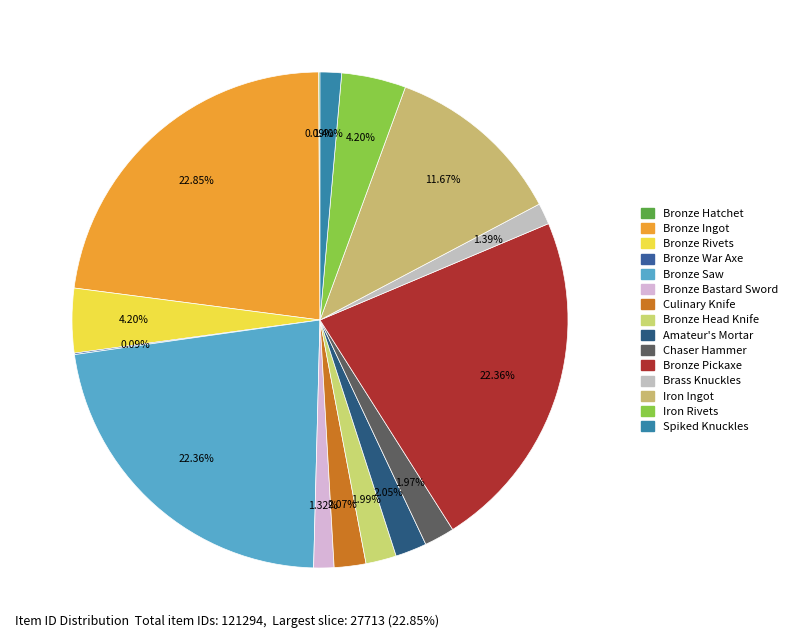

Is there a majority slice in this chart?

No